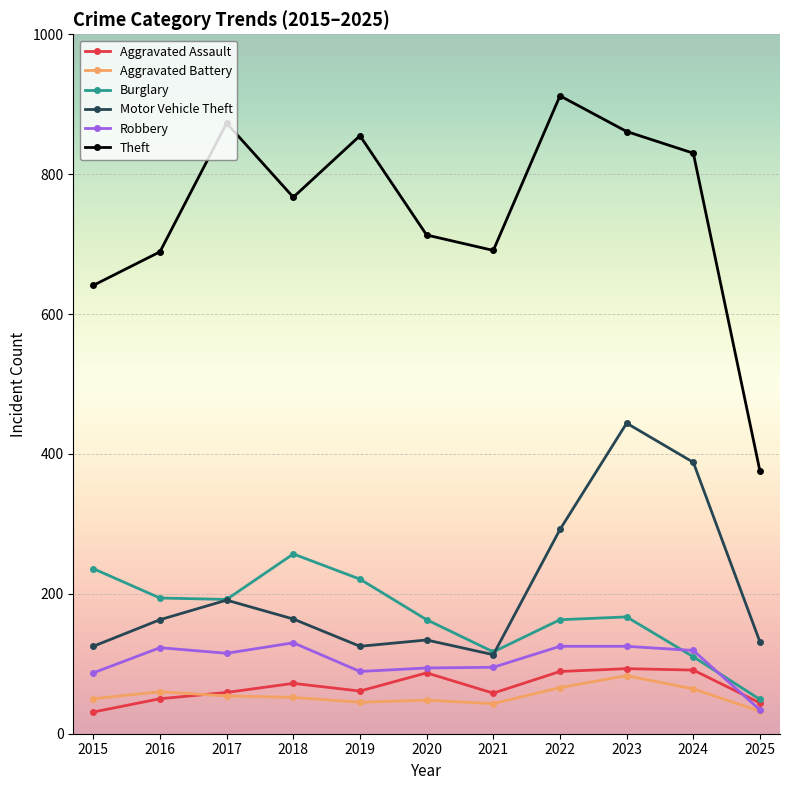

How many times do Burglary and Robbery cross each other?

2